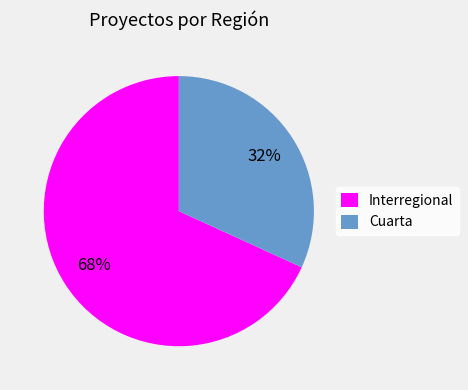

Is the sum of Cuarta and Interregional greater than half?

Yes